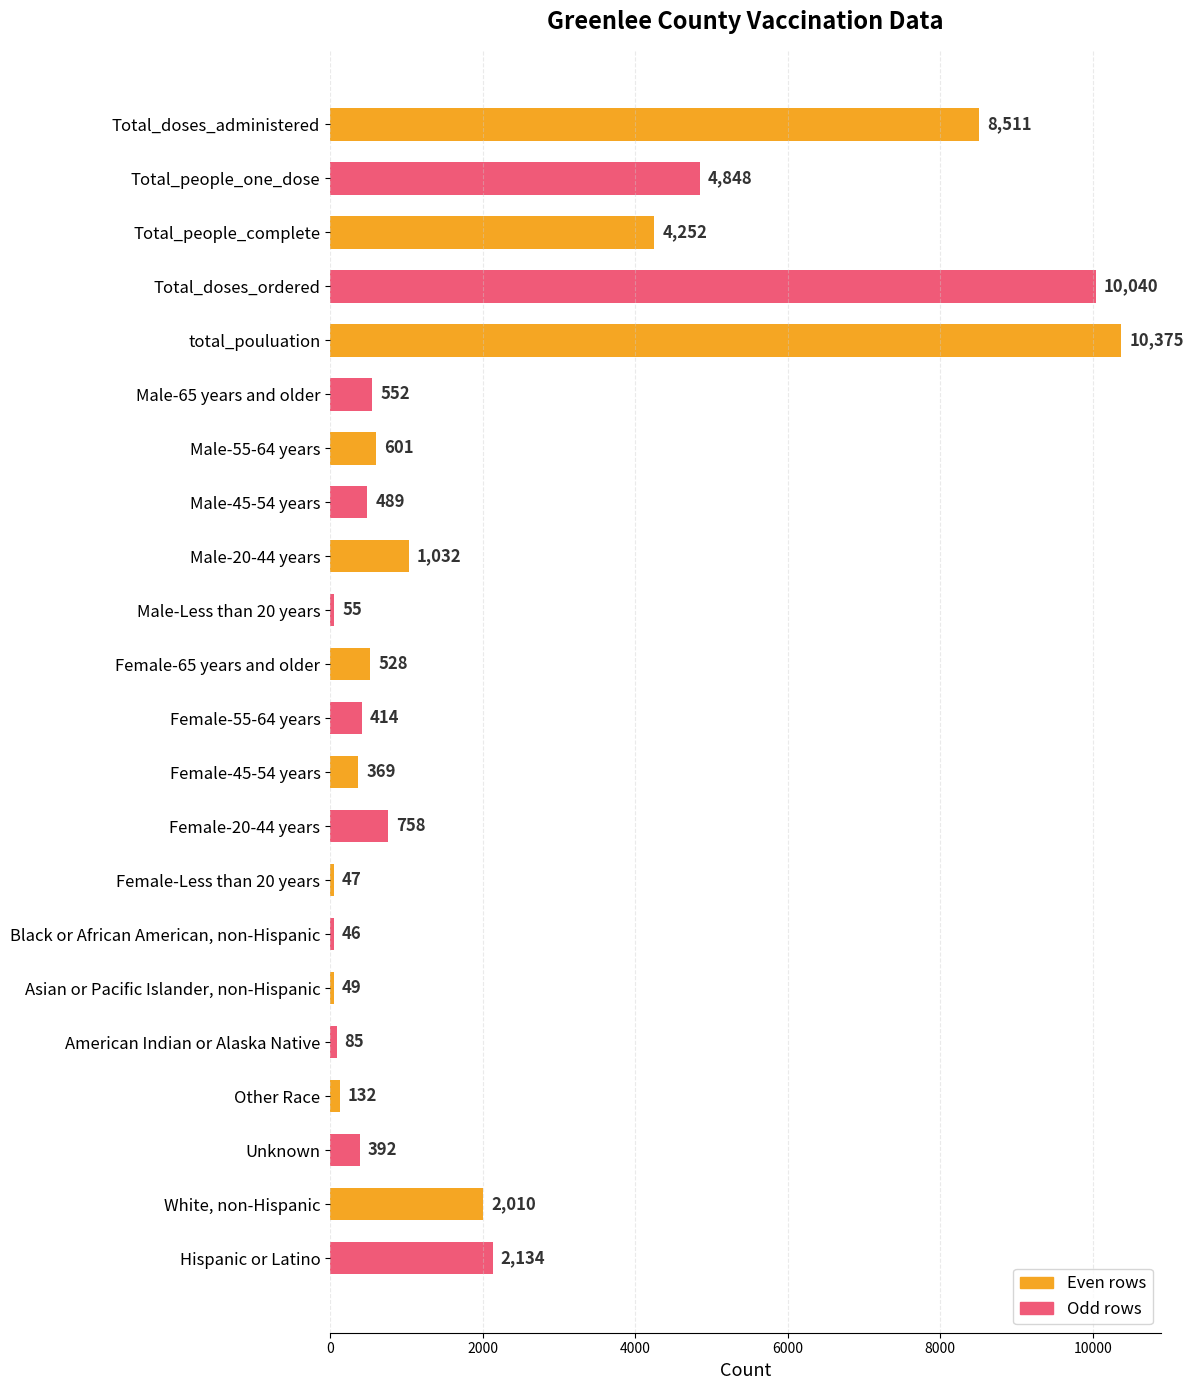

What is the average value?

2169